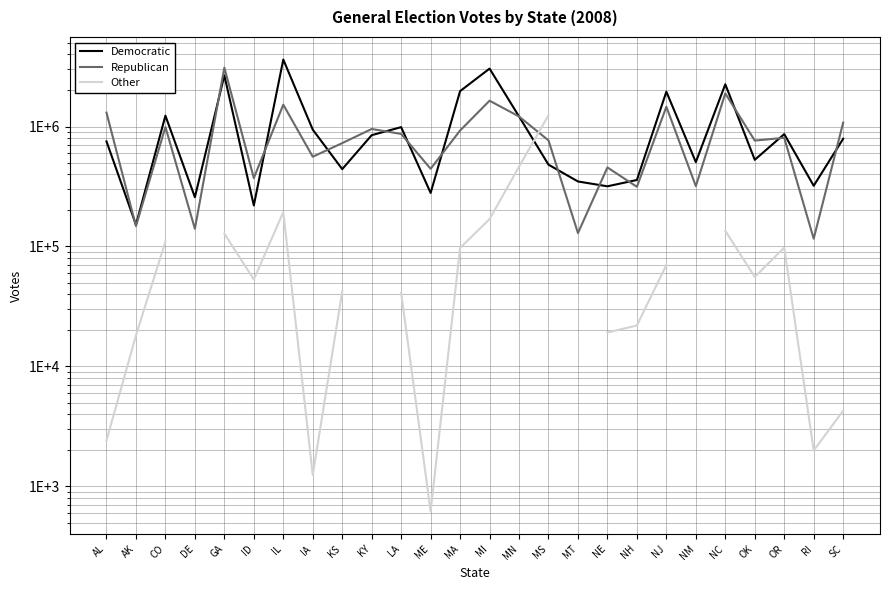

Rank the categories by Republican value from lowest to highest.

RI, MT, DE, AK, NH, NM, ID, ME, NE, IA, KS, OK, MS, OR, LA, MA, KY, CO, SC, MN, AL, NJ, IL, MI, NC, GA